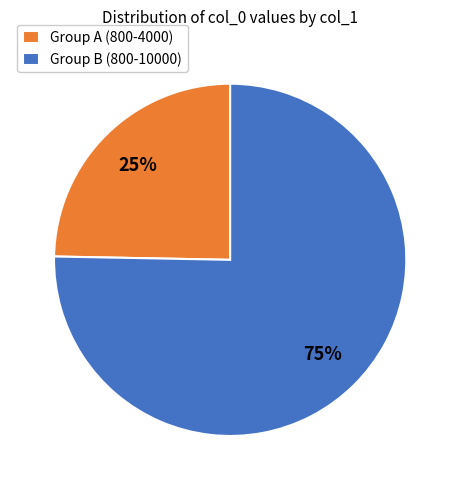

What is the smallest slice in the pie chart?

Group A (800-4000)